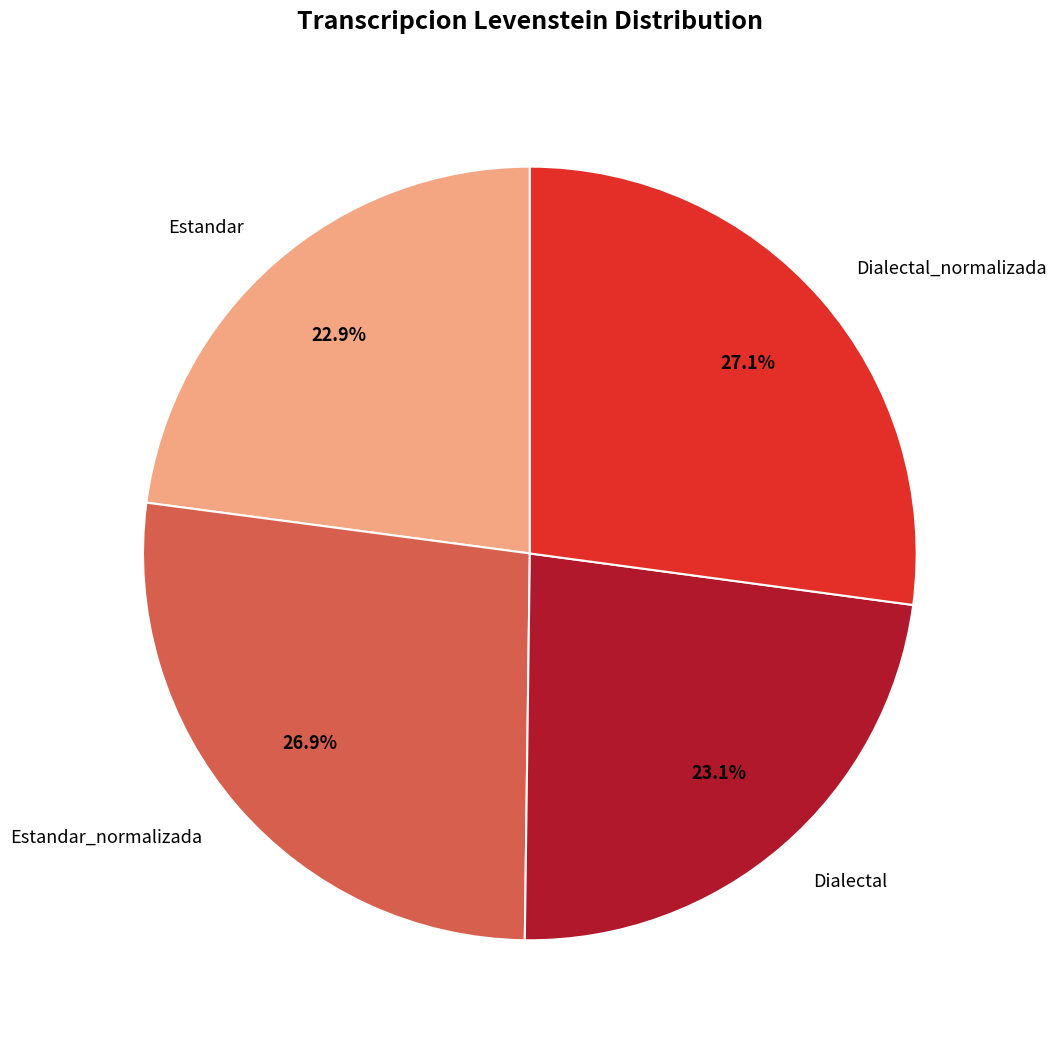

True or false: Dialectal_normalizada accounts for 27% of the total.

True